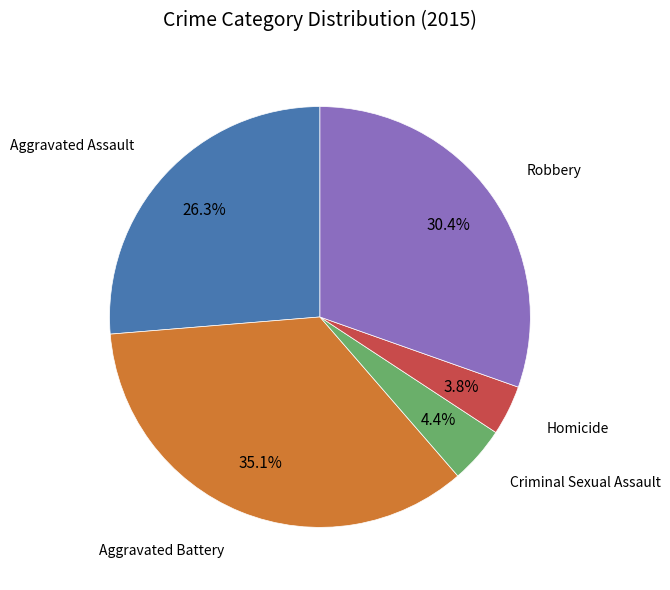

Is there a majority slice in this chart?

No